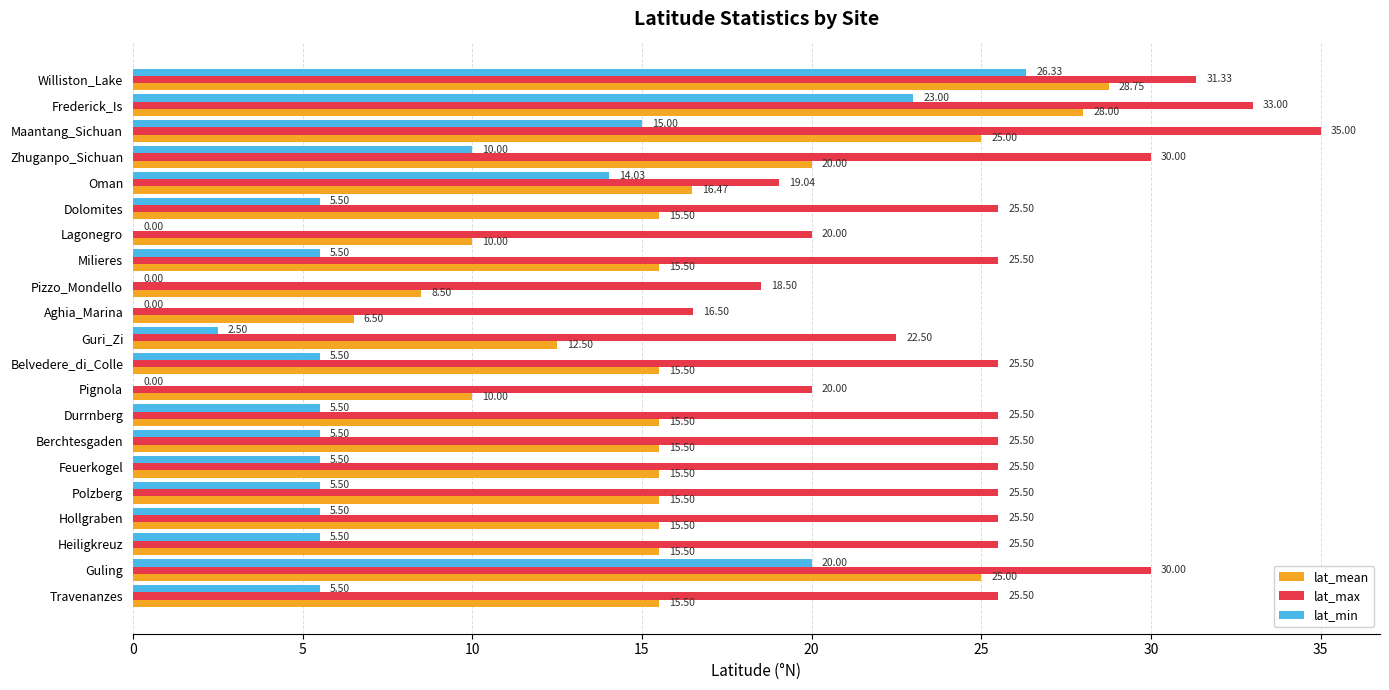

How many data points in lat_min are above 5?

16